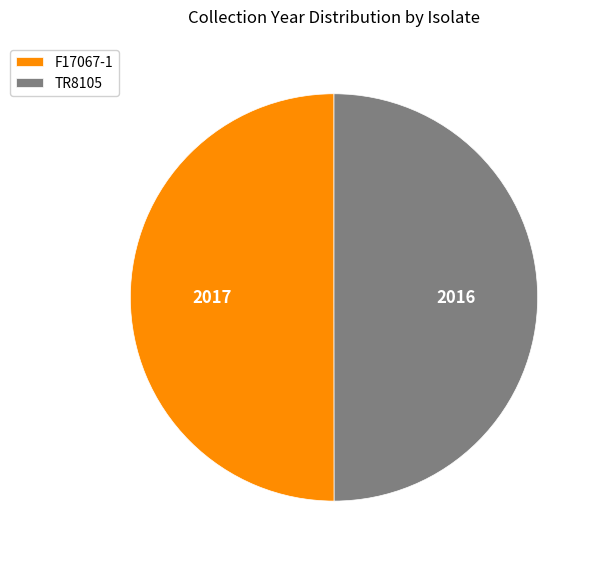

True or false: TR8105 accounts for 40% of the total.

False